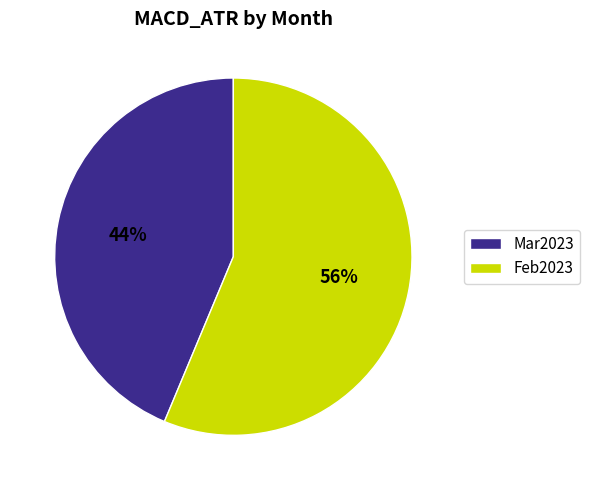

Which has a higher value, Mar2023 or Feb2023?

Feb2023